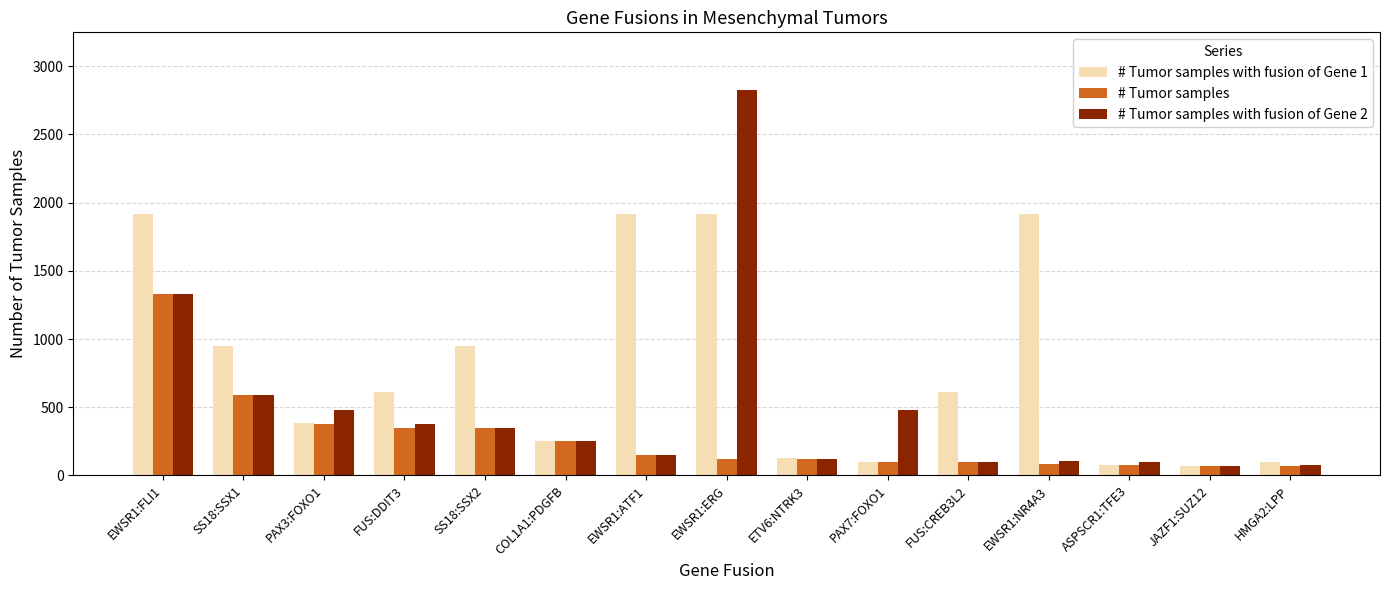

Rank the series by their maximum value, from highest to lowest.

# Tumor samples with fusion of Gene 2, # Tumor samples with fusion of Gene 1, # Tumor samples